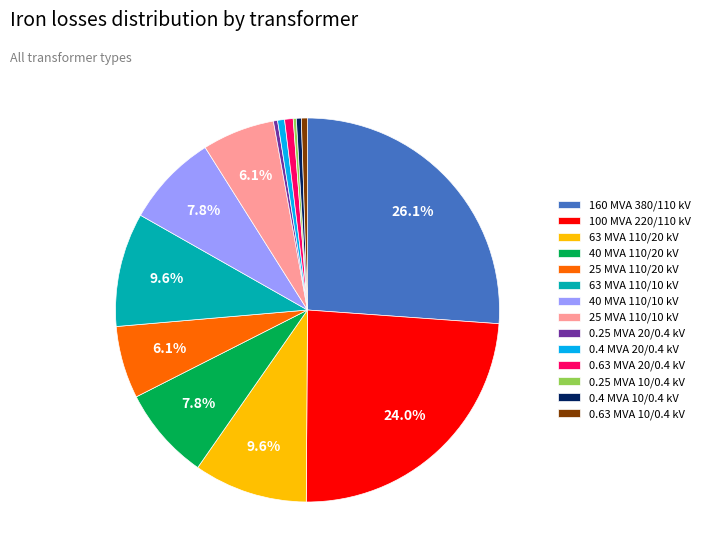

Does 0.4 MVA 20/0.4 kV account for over 50% of the chart?

No